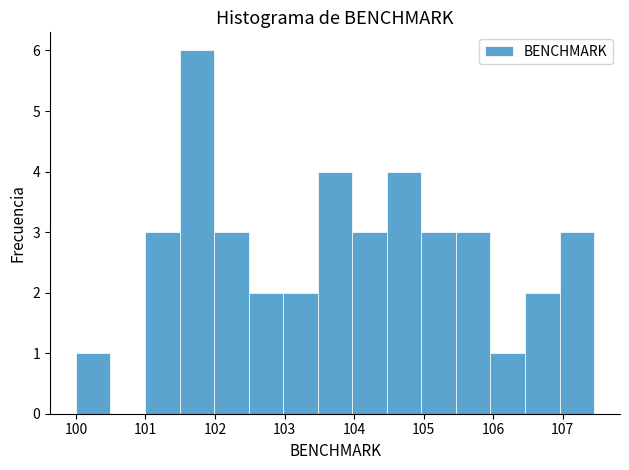

Over which range of the x-axis is the bar tallest?

101.5 to 102.0